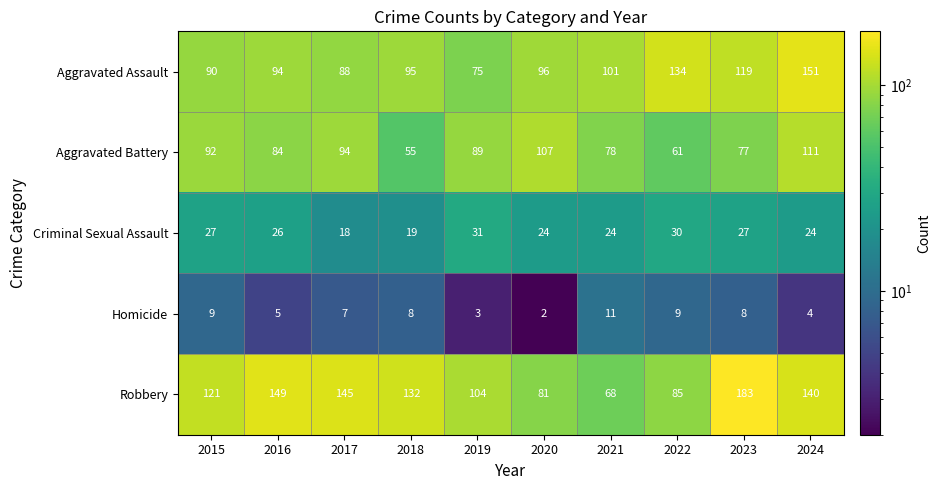

Between 2018 and 2022, which series saw the biggest shift?

Robbery